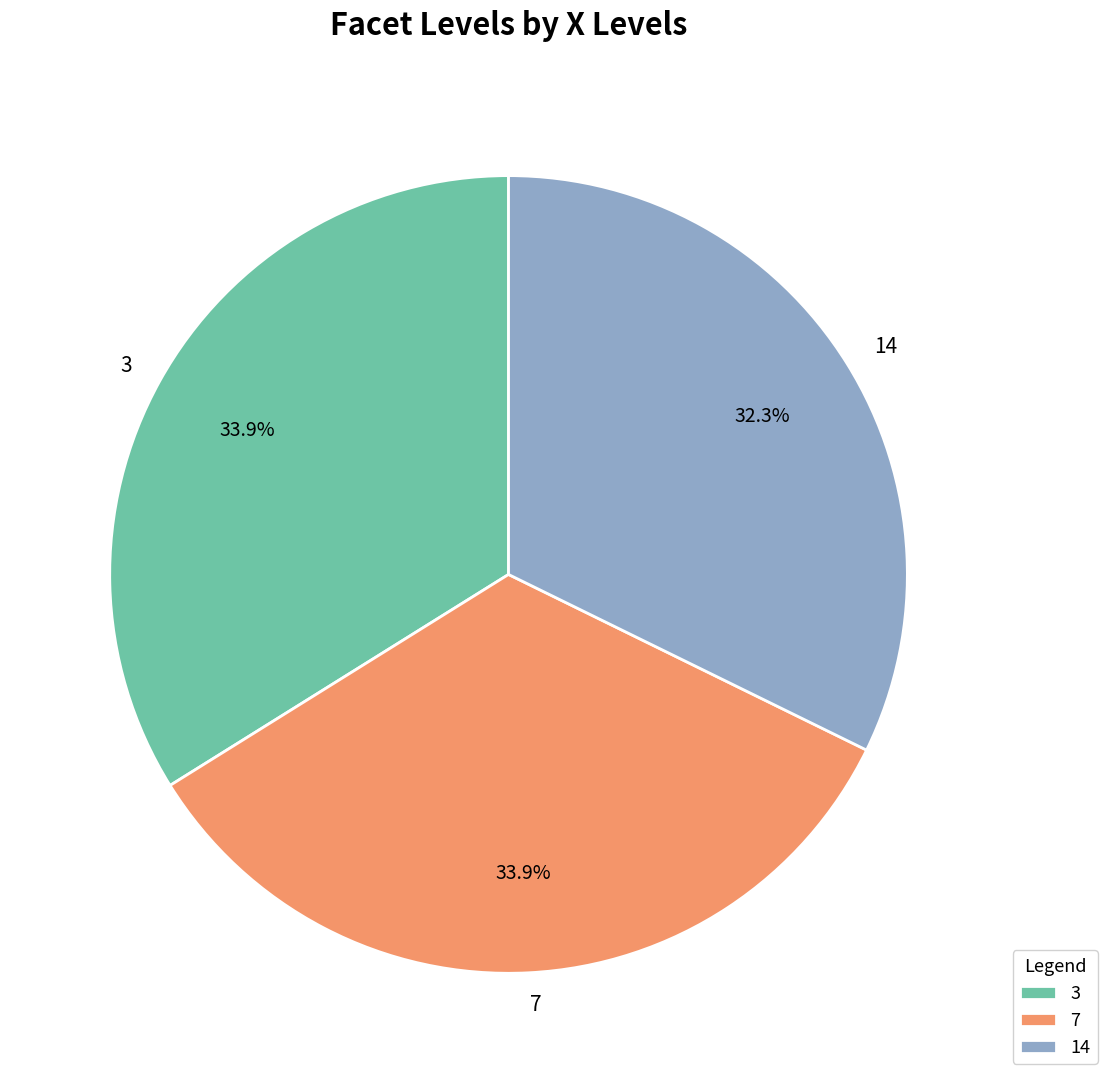

To the nearest percent, what is the average slice percentage?

33%